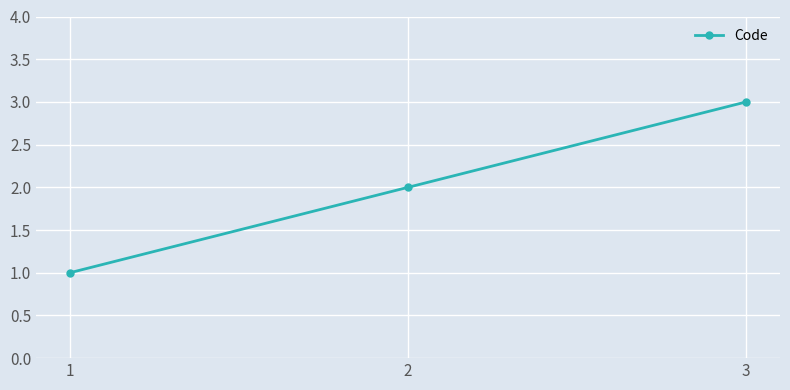

What is the smallest value displayed?

1